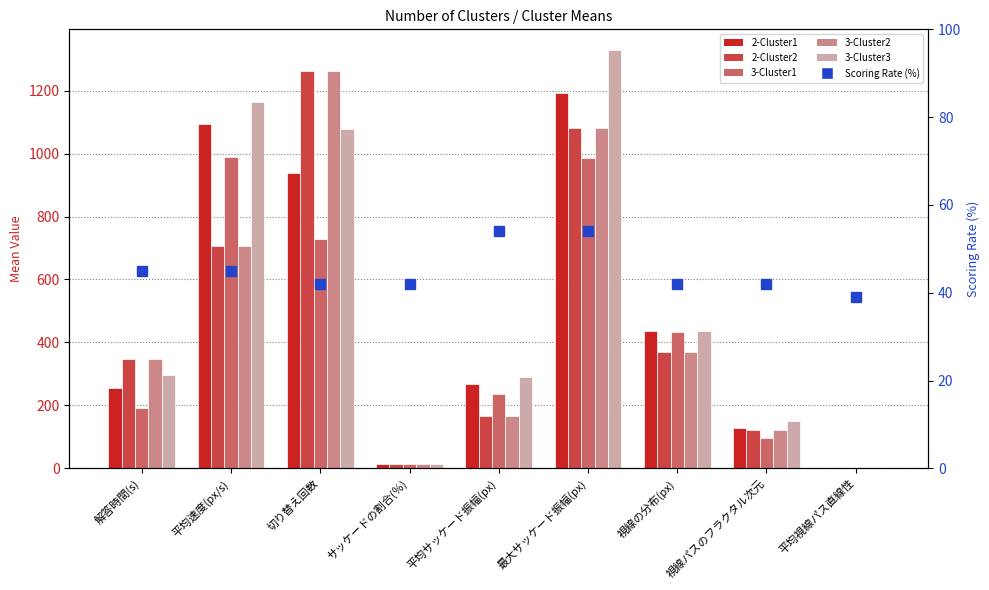

How many data points in 3-Cluster1 are less than 235?

4